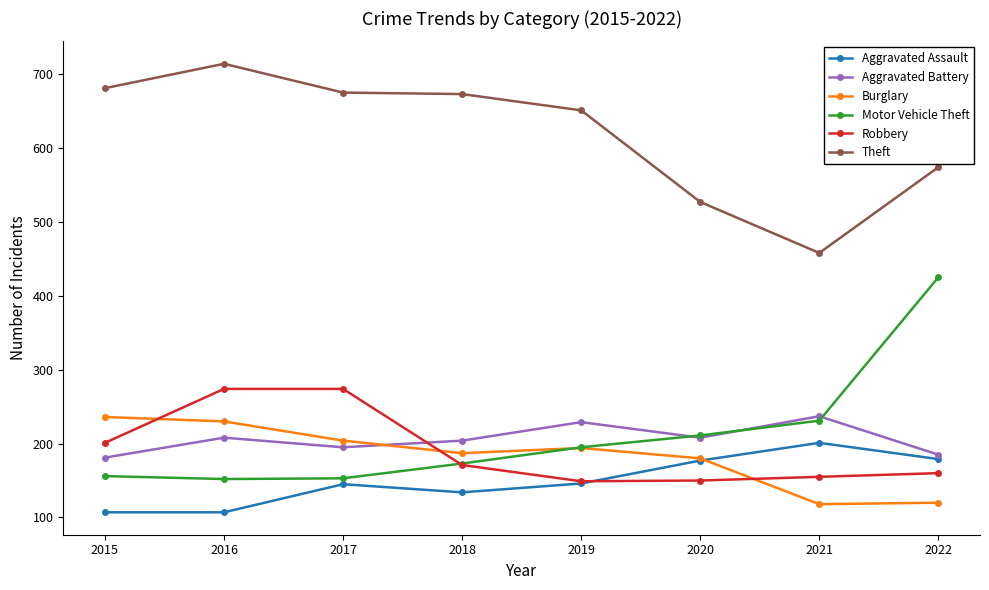

What is the smallest value displayed?

107